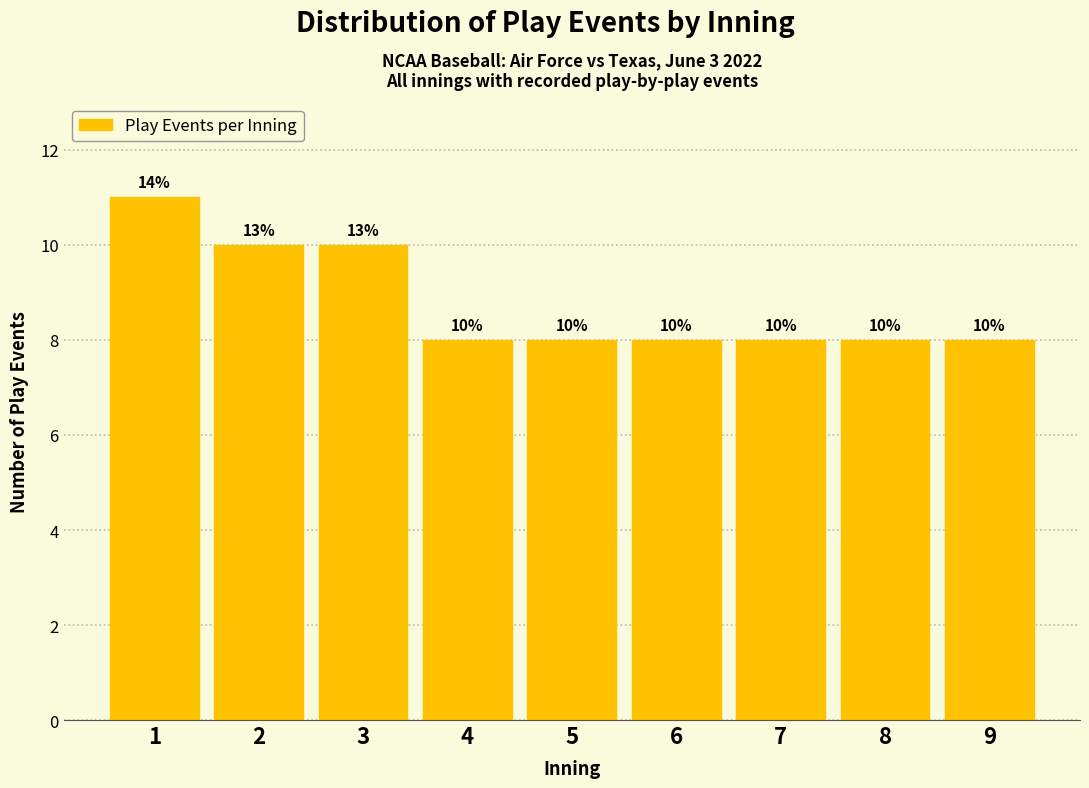

Reading left to right, what are all the values shown in this chart?

1=11	2=10	3=10	4=8	5=8	6=8	7=8	8=8	9=8